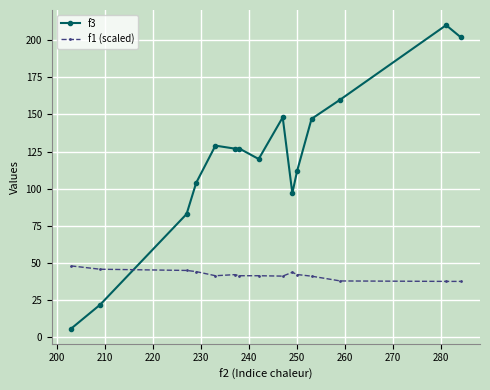

Rank the series by their maximum value, from lowest to highest.

f1 (scaled), f3